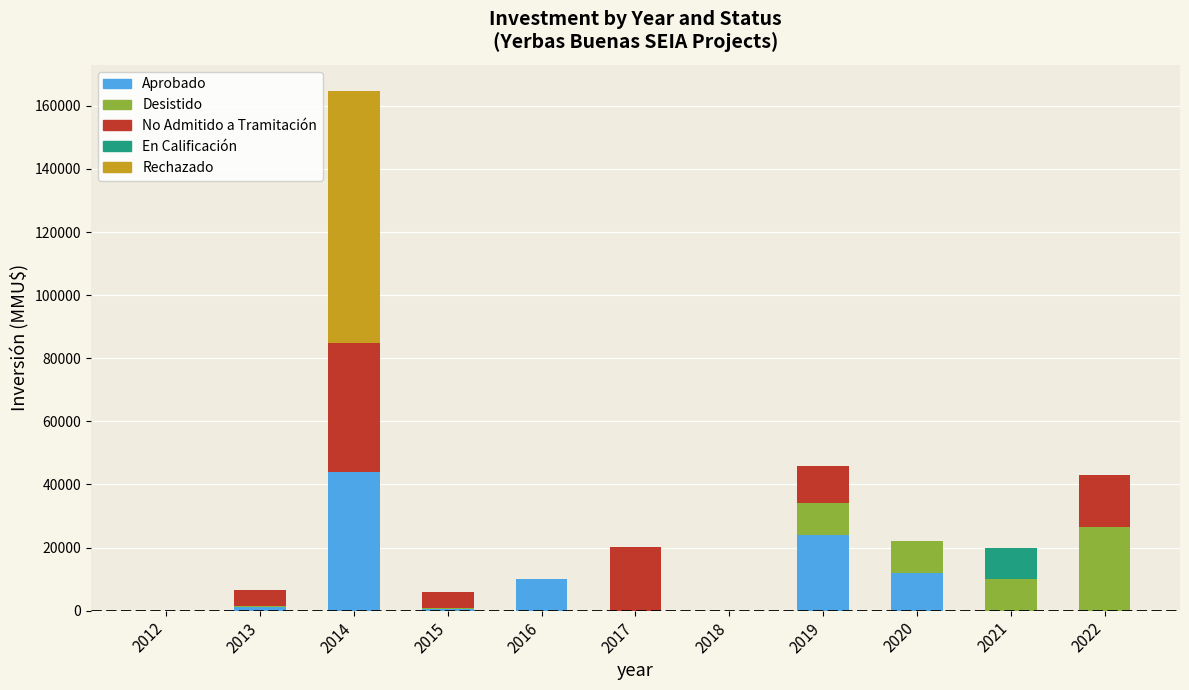

What is the maximum value for Aprobado?

43960